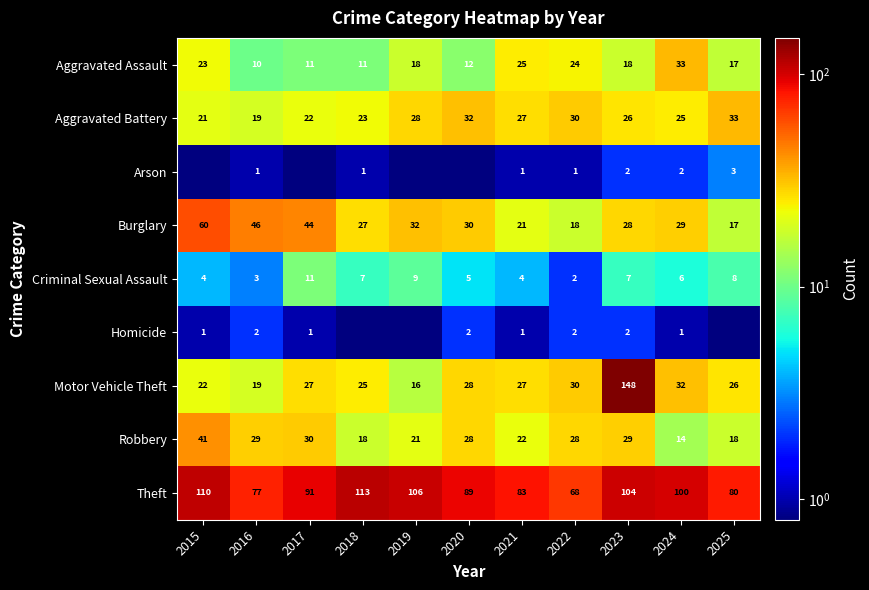

What is the total value across all series at 2016?

206.0